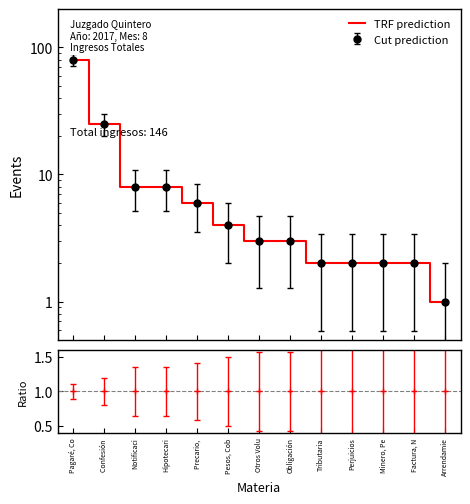

What is the minimum value shown in the chart?

1